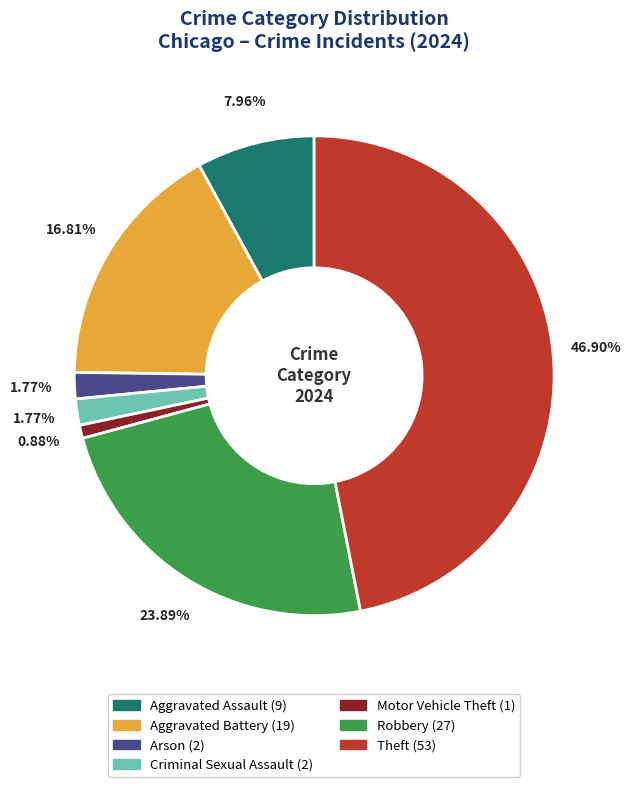

Is there any slice that represents more than half of the pie?

No